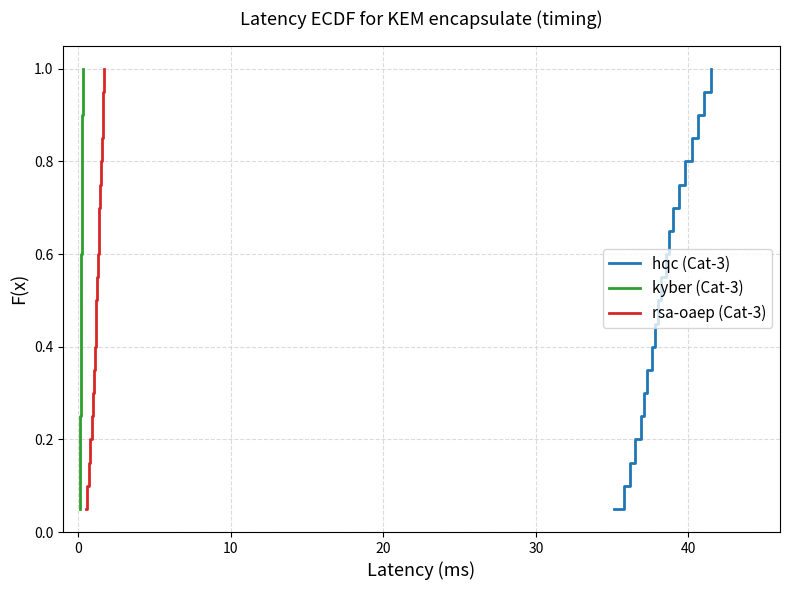

What are all the series names shown in the legend?

hqc (Cat-3), kyber (Cat-3), rsa-oaep (Cat-3)